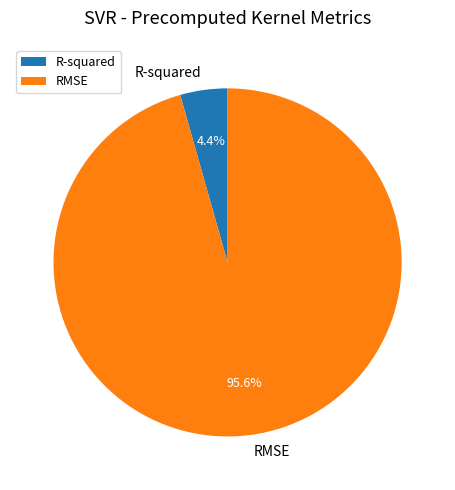

Is there any slice that represents more than half of the pie?

Yes